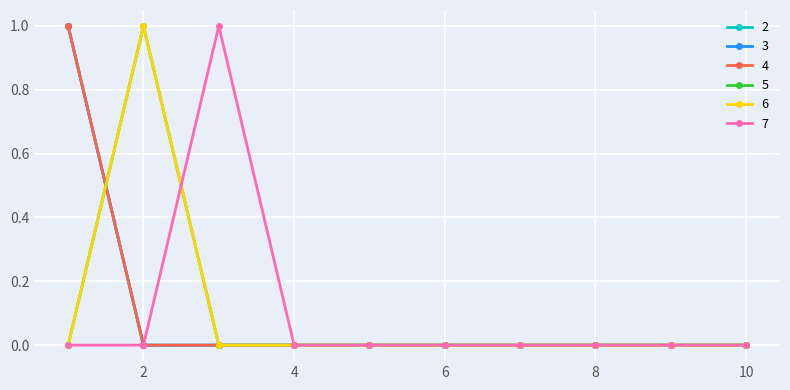

List the series in order of their peak value, highest first.

2, 3, 4, 5, 6, 7